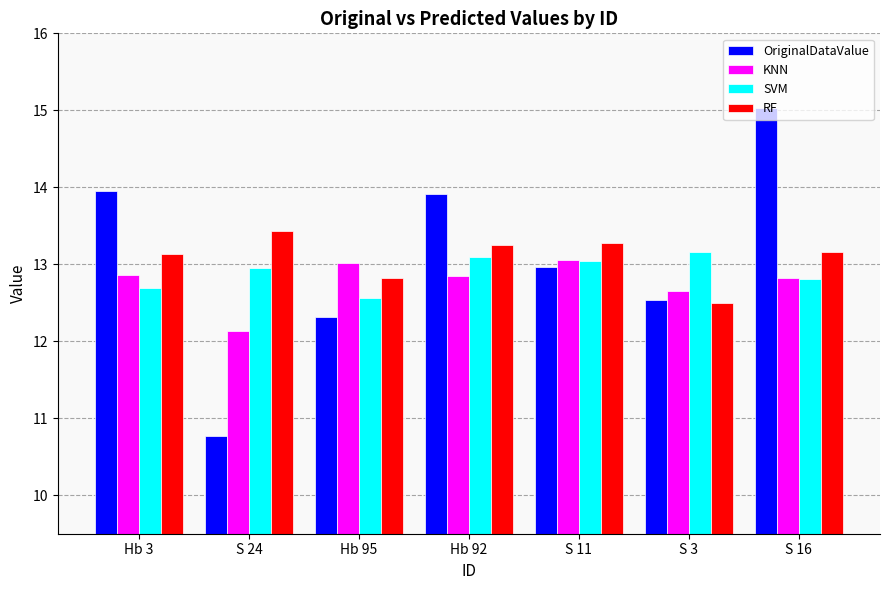

What are all the series names shown in the legend?

OriginalDataValue, KNN, SVM, RF